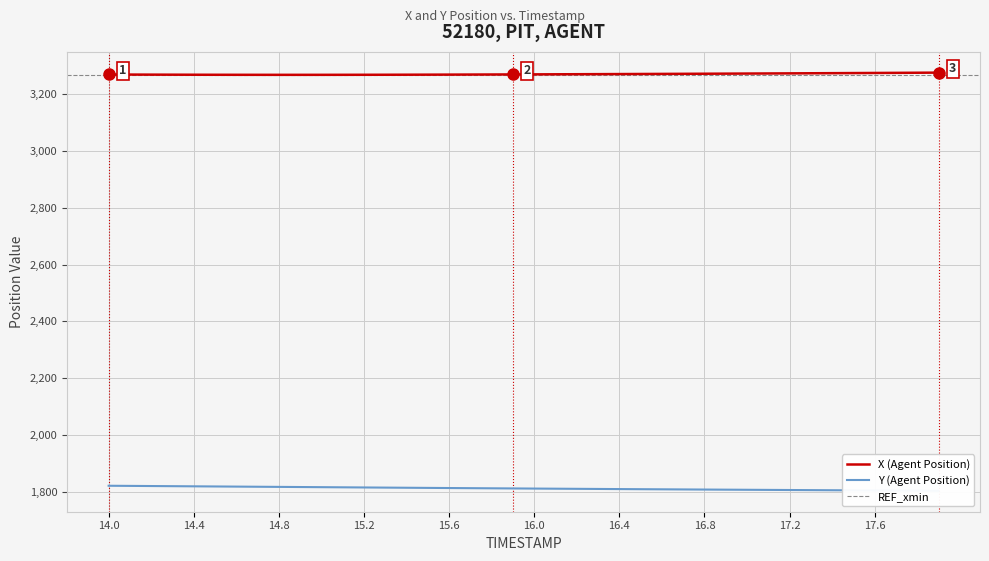

What is the approximate value of Y (Agent Position) at 15.1?

1816.2